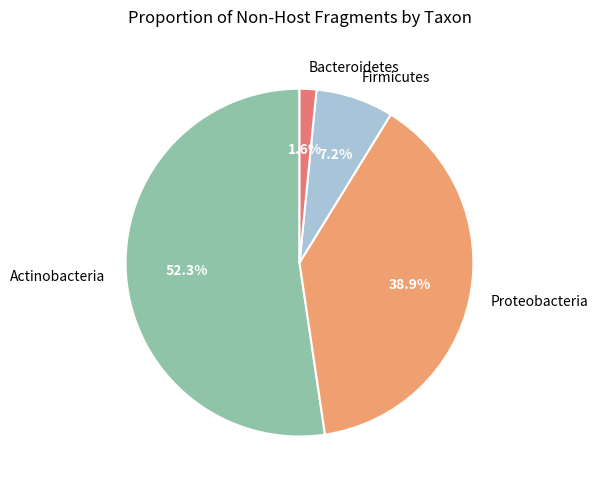

Combined, do Bacteroidetes and Firmicutes account for over 50%?

No